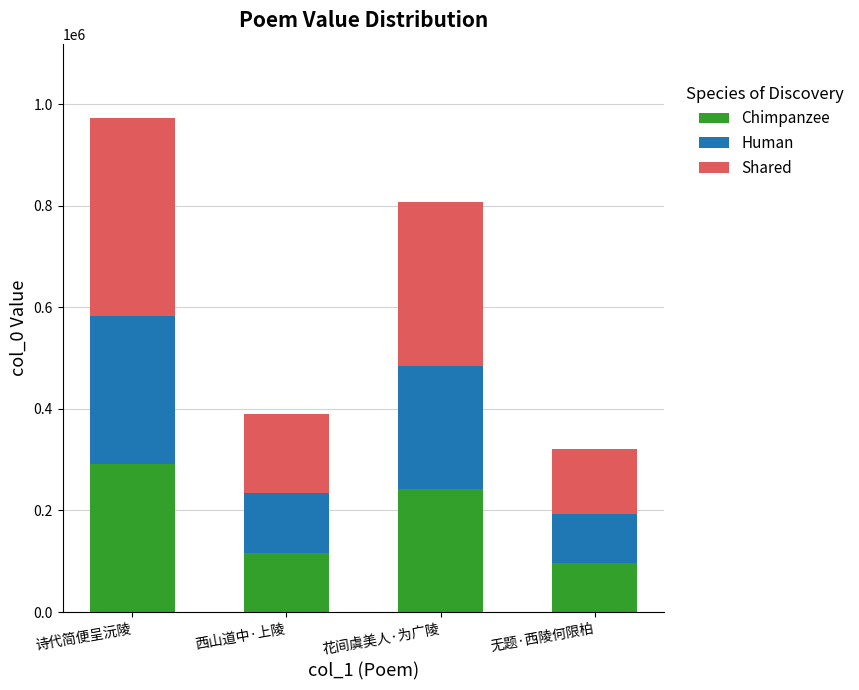

What is the maximum value for Chimpanzee?

291866.1